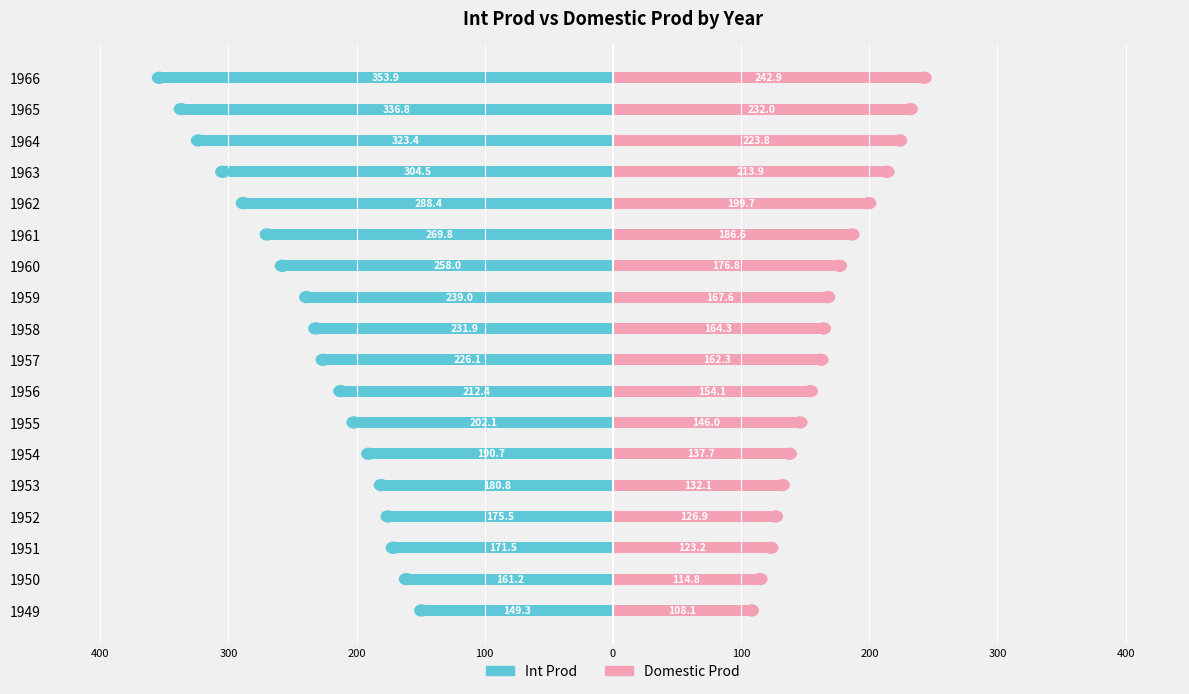

Reading left to right, extract all data points from this chart.

Int Prod: -149.3	-161.2	-171.5	-175.5	-180.8	-190.7	-202.1	-212.4	-226.1	-231.9	-239.0	-258.0	-269.8	-288.4	-304.5	-323.4	-336.8	-353.9
Domestic Prod: 108.1	114.8	123.2	126.9	132.1	137.7	146.0	154.1	162.3	164.3	167.6	176.8	186.6	199.7	213.9	223.8	232.0	242.9